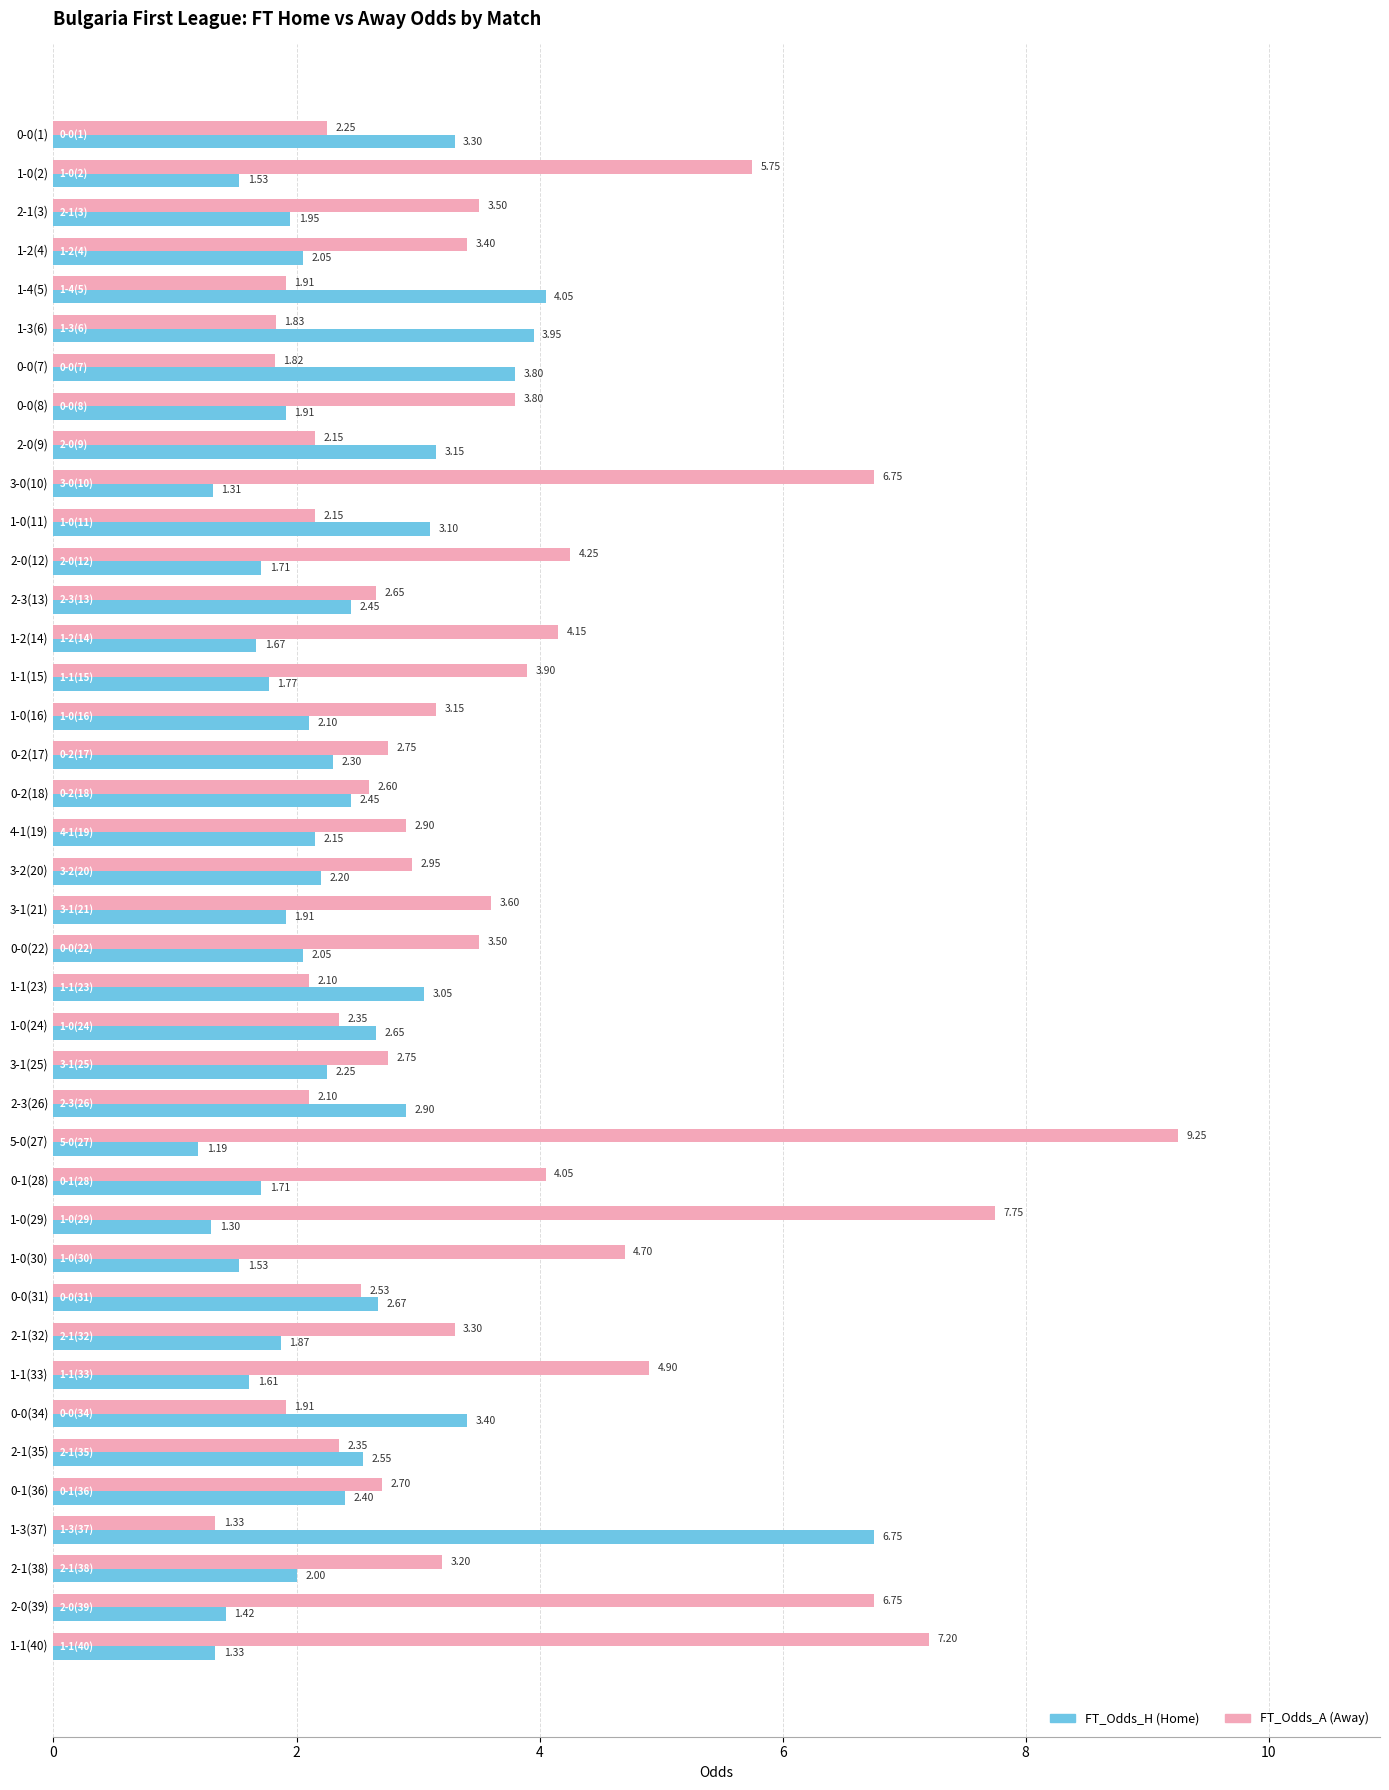

At which category is the sum across all series the highest?

5-0(27)